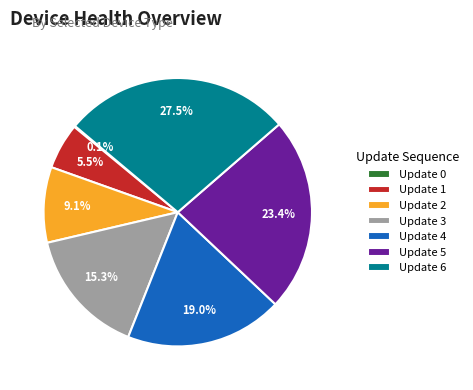

Which category has the biggest portion of the pie?

Update 6